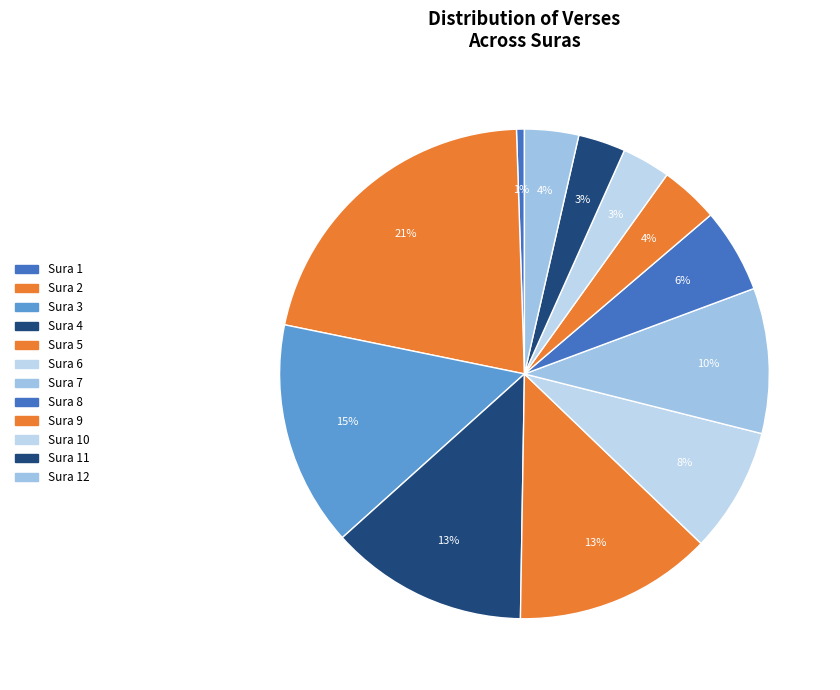

Rank the categories by value from highest to lowest.

2, 3, 4, 5, 7, 6, 8, 9, 12, 10, 11, 1